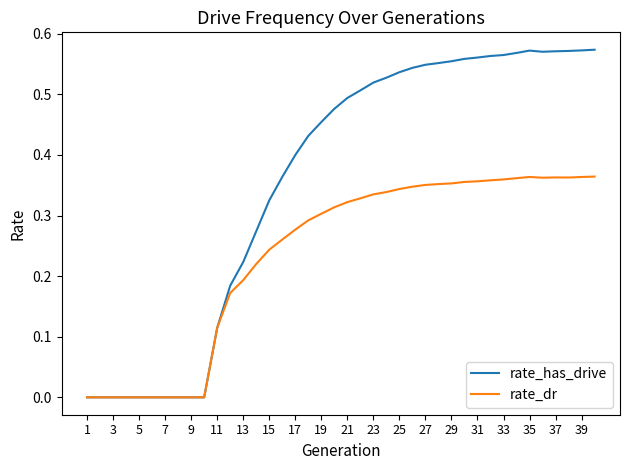

List the series in order of their overall mean, highest first.

rate_has_drive, rate_dr